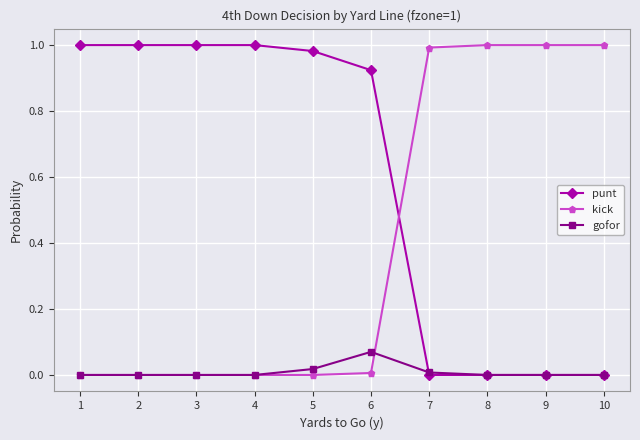

How many lines are shown in the chart?

3